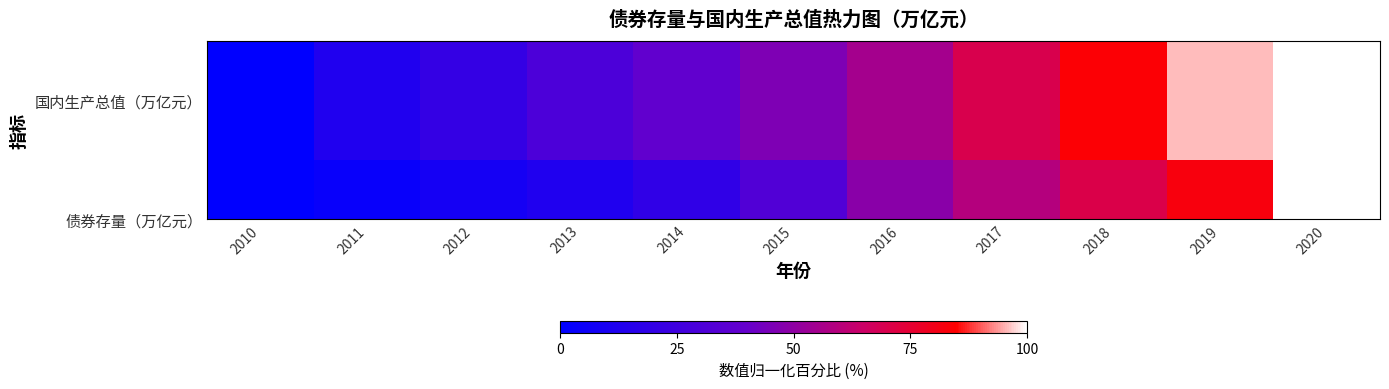

What is the difference between the second highest and second lowest values?

83.3